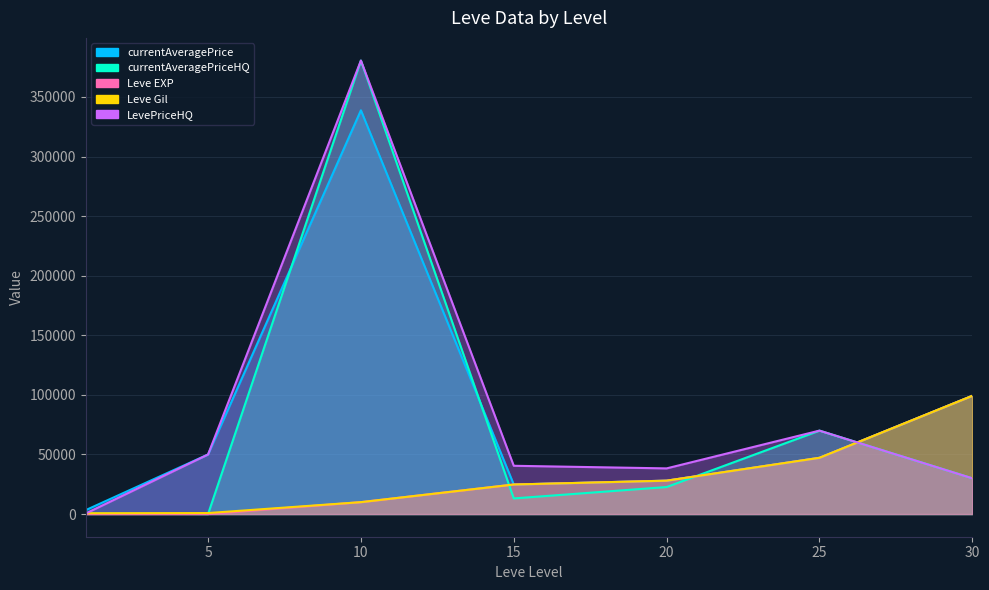

Which category has the lowest value across all series?

5